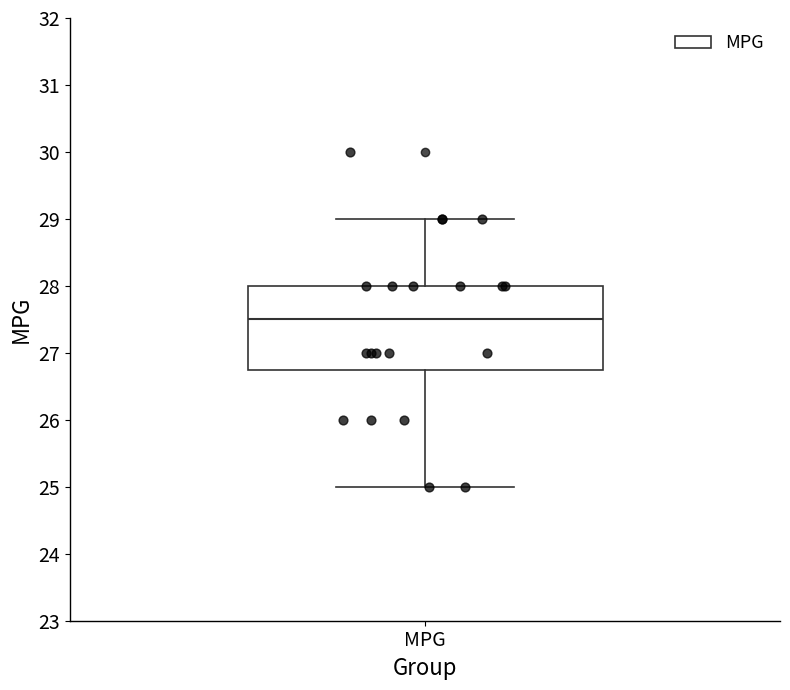

Transcribe this box plot: give where the median line is, the range the box spans, and where the two whiskers end, as read against the y-axis. The values are not printed on the chart, so give them approximately, as read against the axis.

median 27.5, box 26.8 to 28.0, whiskers 25.0 to 29.0